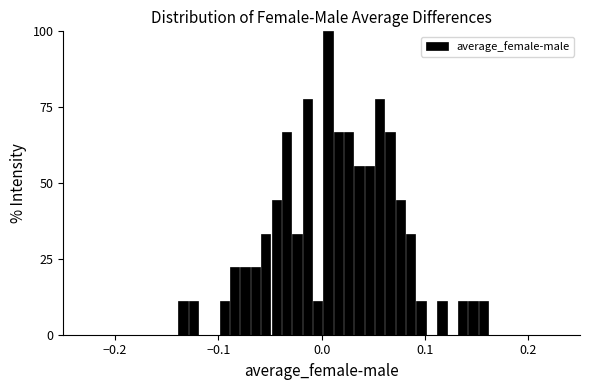

Read against the x-axis, roughly where is the centre of the tallest bar?

0.01